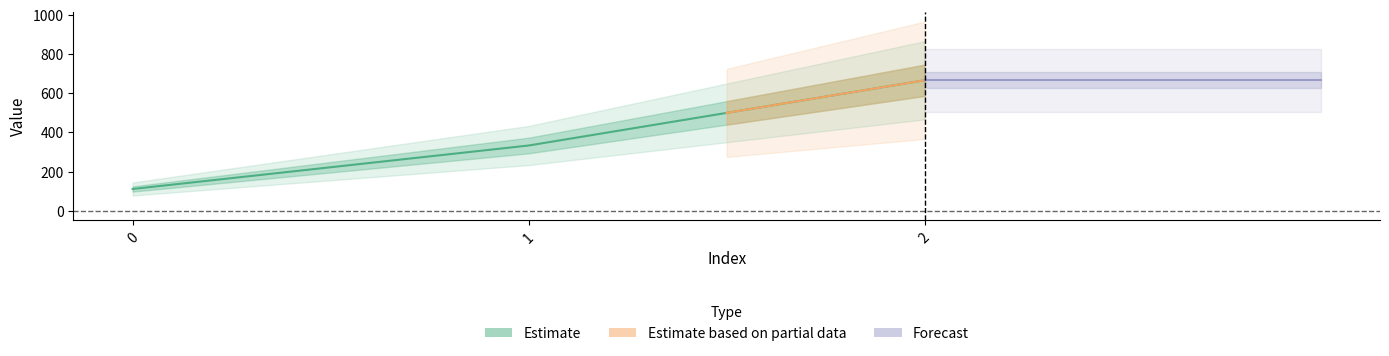

Between 0 and 1, which is larger?

1